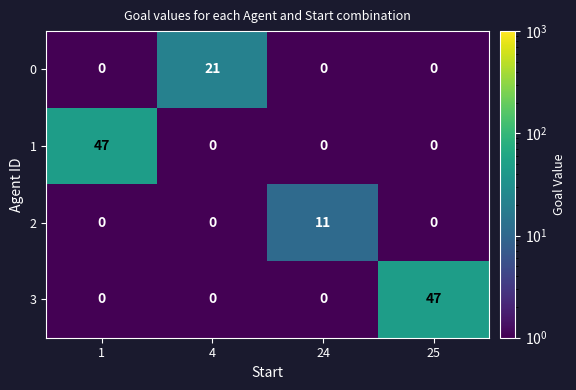

What is the greatest value displayed?

47